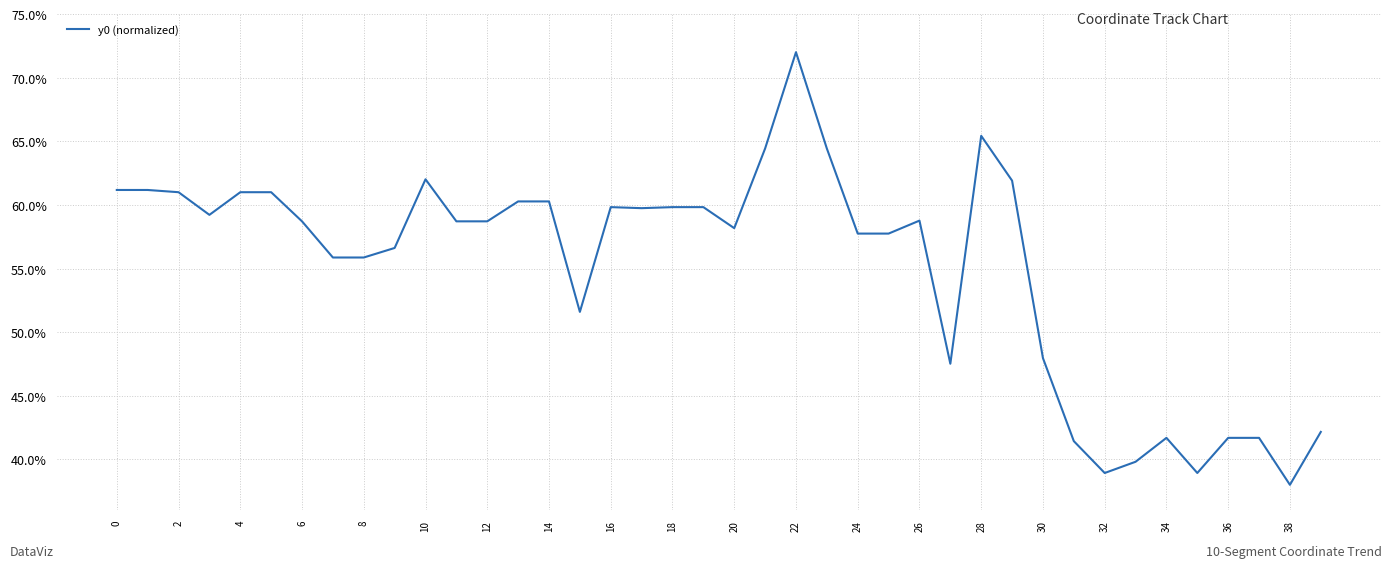

Is this an area chart (filled region under the line)?

No